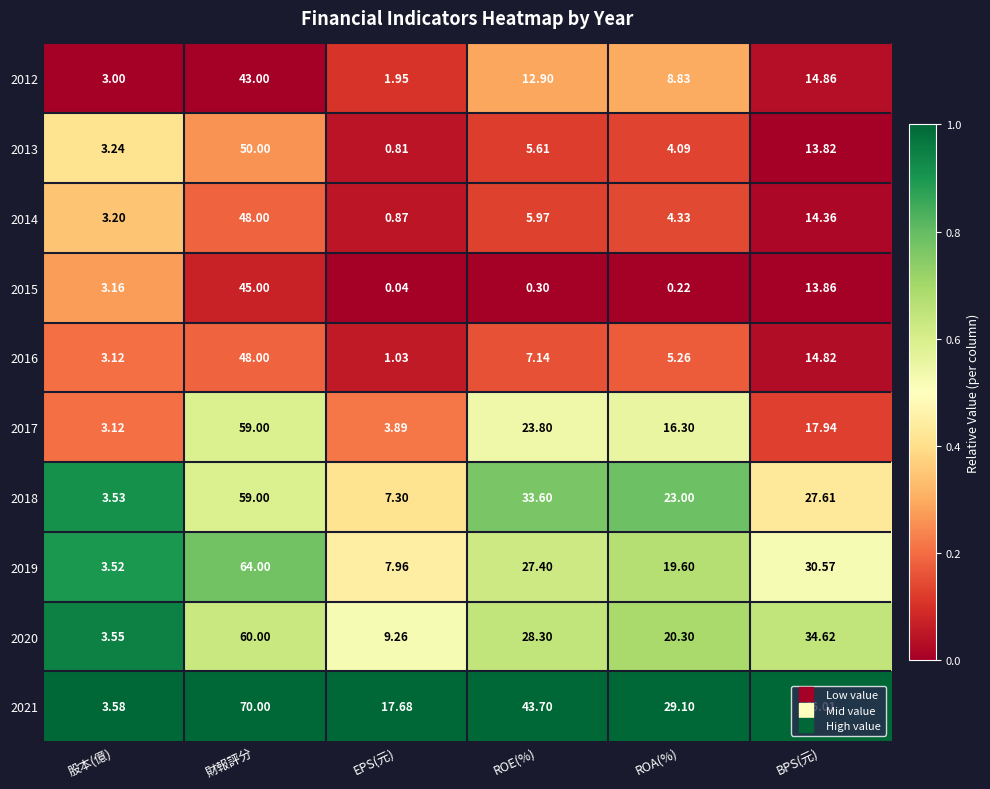

Which category has the lowest value in the 2014 series?

EPS(元)